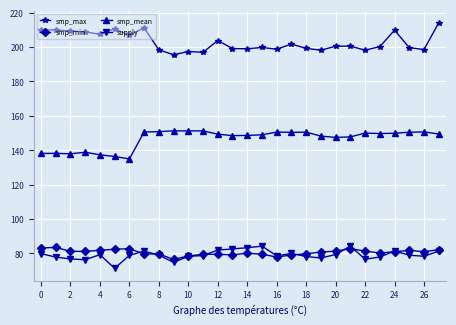

Which series has the largest total across all categories?

smp_max